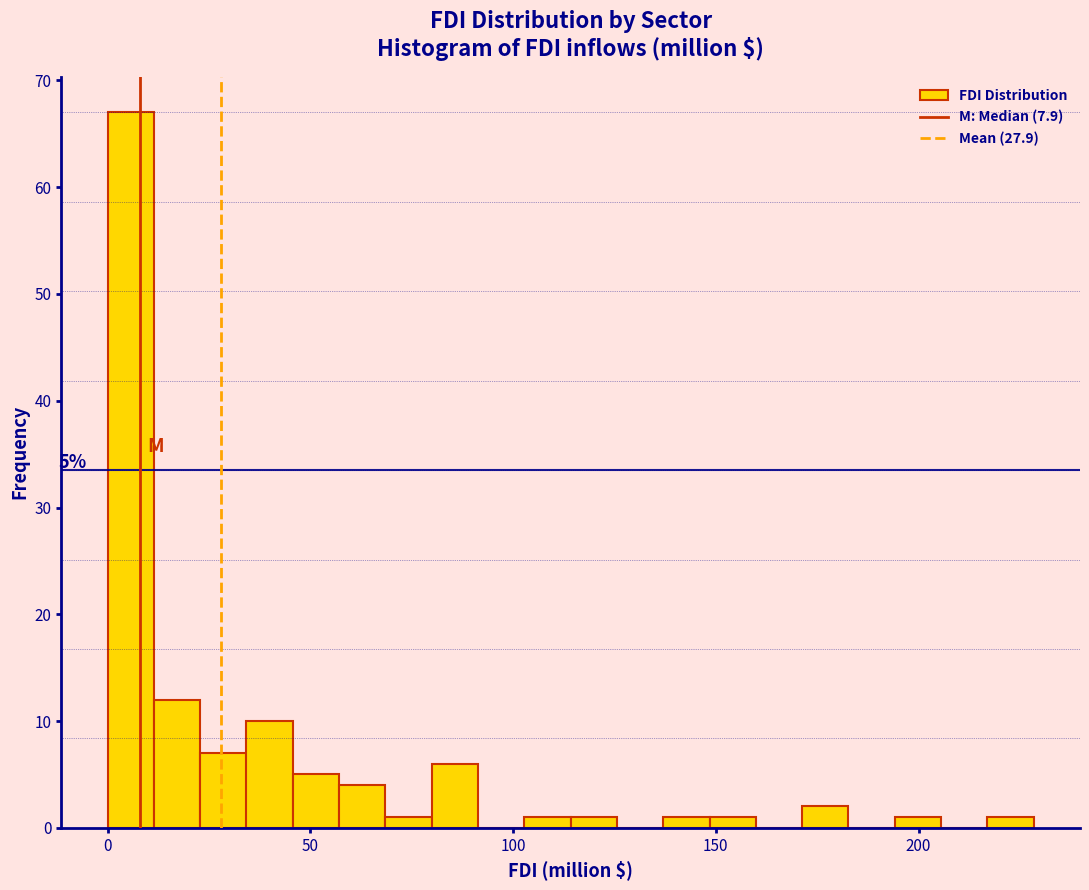

Around what value on the x-axis is the tallest bar? Give the approximate position of its centre, as read against the axis.

5